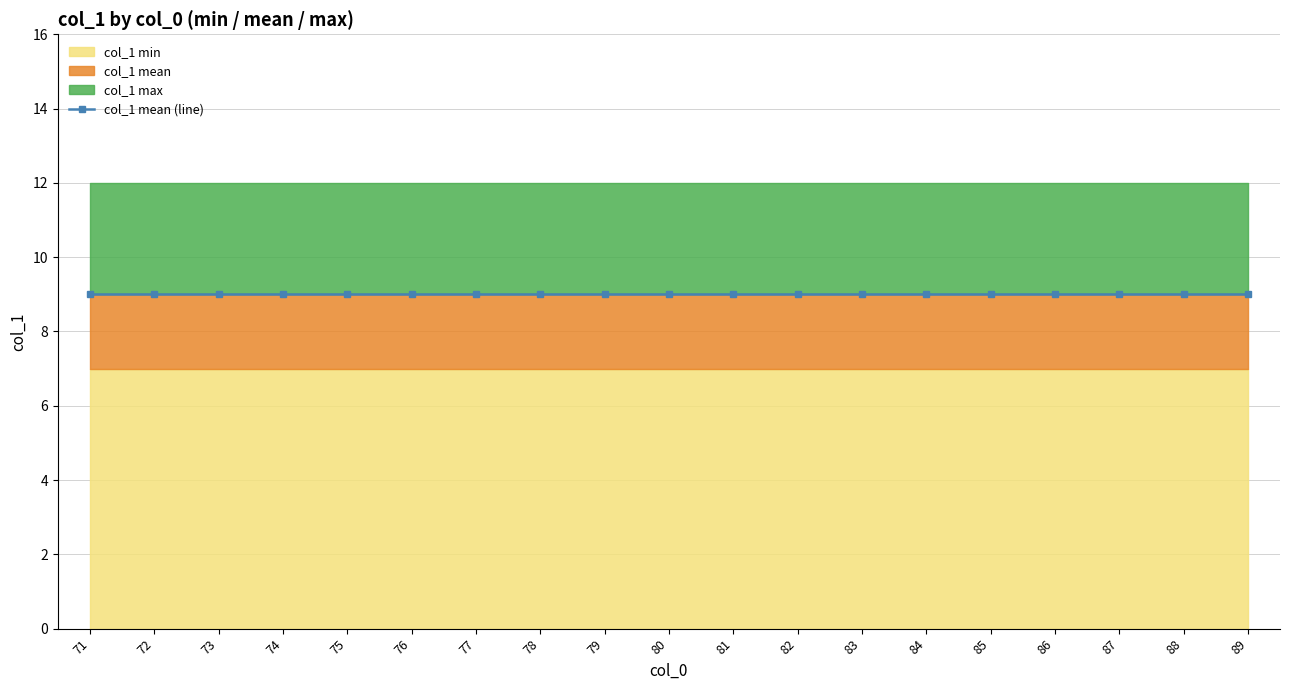

Which series changed the most between 72 and 81?

col_1 mean